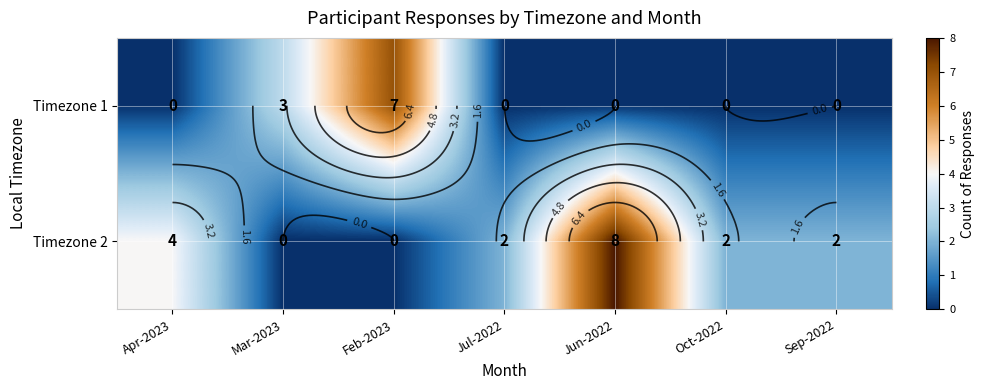

What is the spread (max minus min) of values at Apr-2023?

4